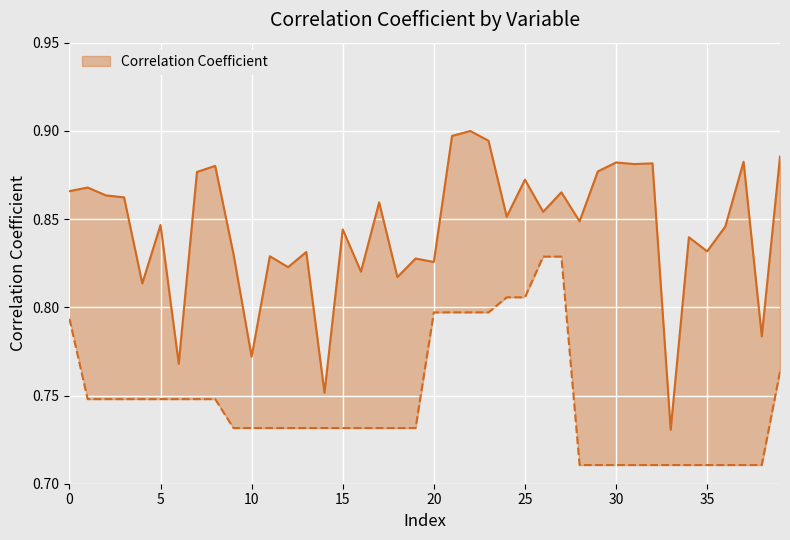

What is the greatest value displayed?

0.9